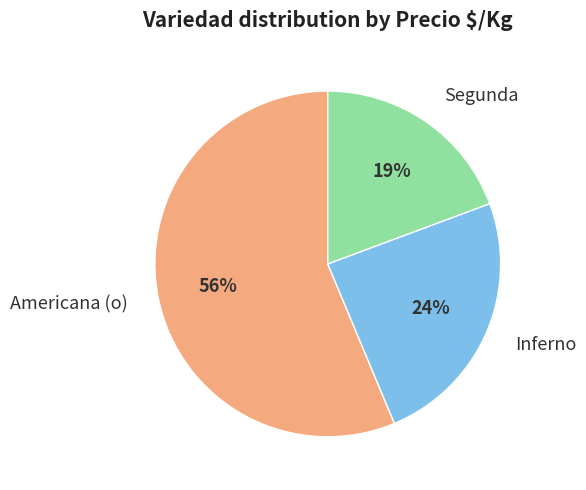

Is it true that Inferno is 30% of the pie?

False